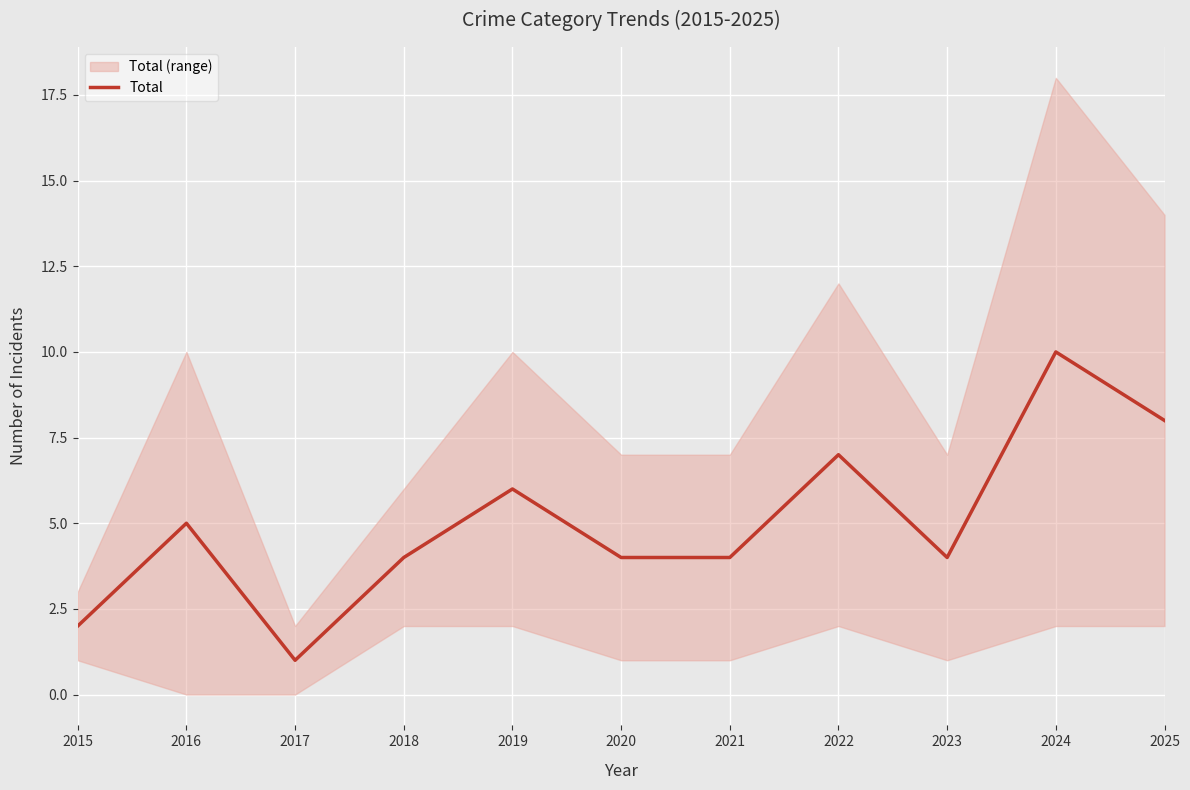

How many lines are shown in the chart?

1